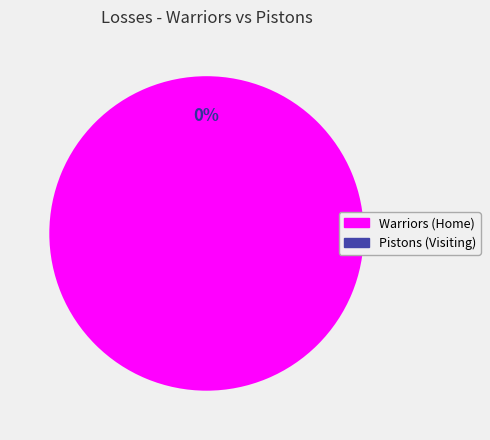

Combined, what portion of the pie is Pistons (Visiting) and Warriors (Home)?

100.0%